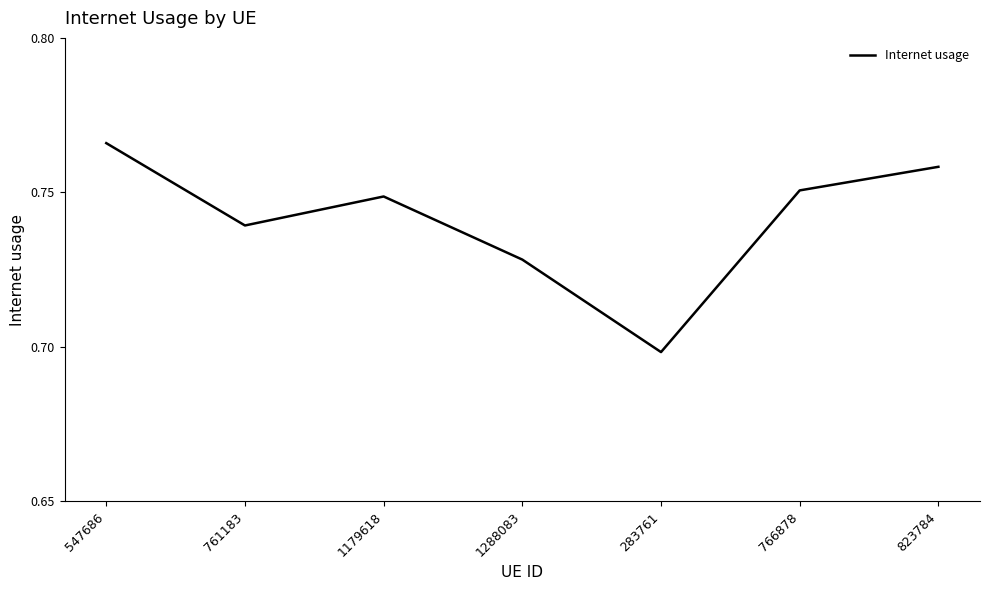

Where is the data nearest to the value 0?

283761